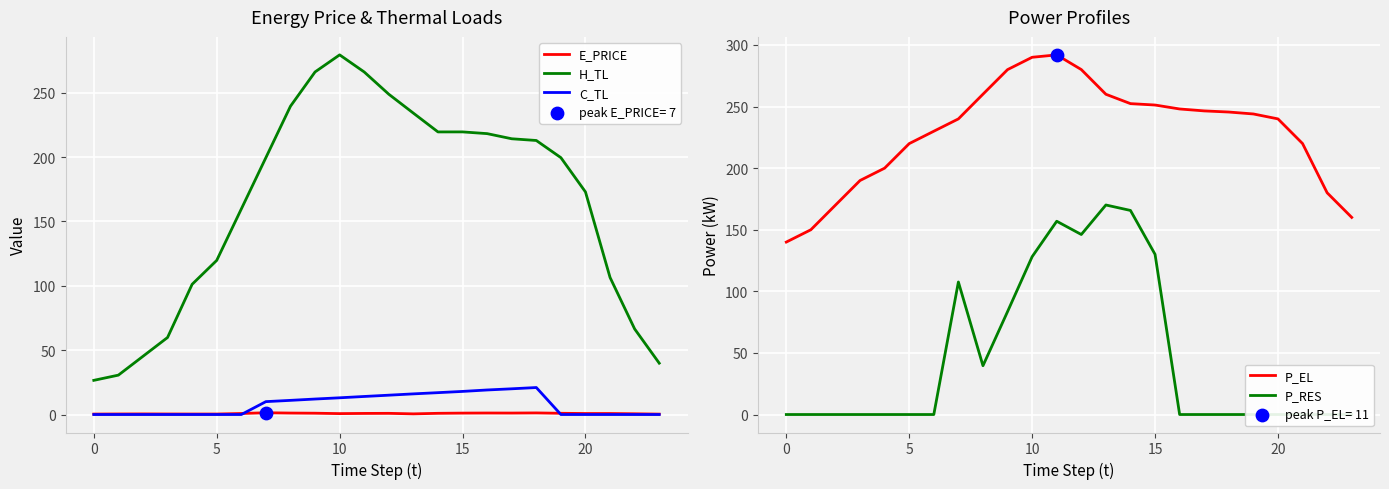

At how many categories does at least one series exceed 29?

24